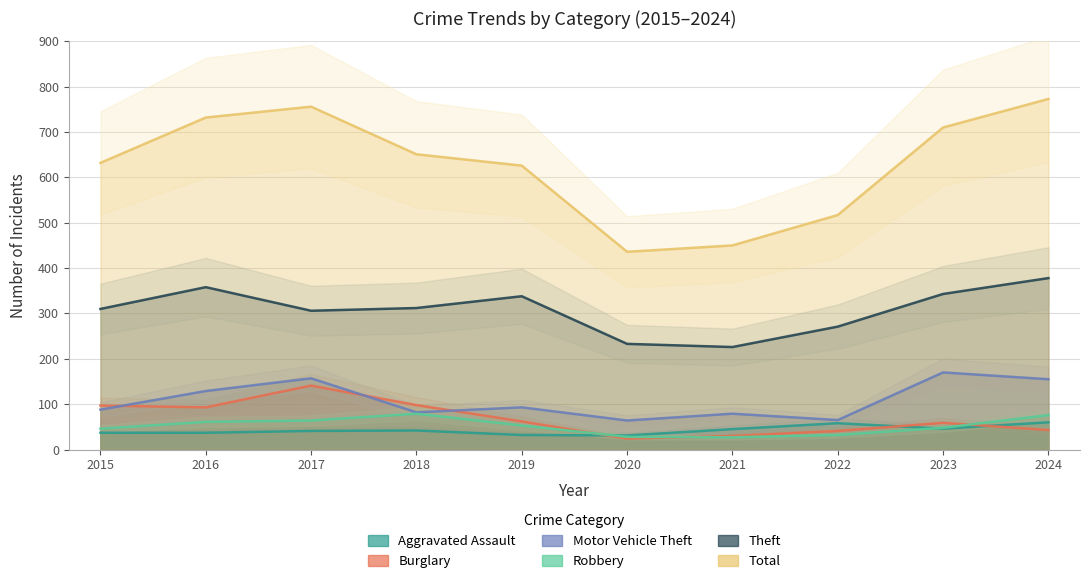

Where is the first local maximum for Aggravated Assault?

2018